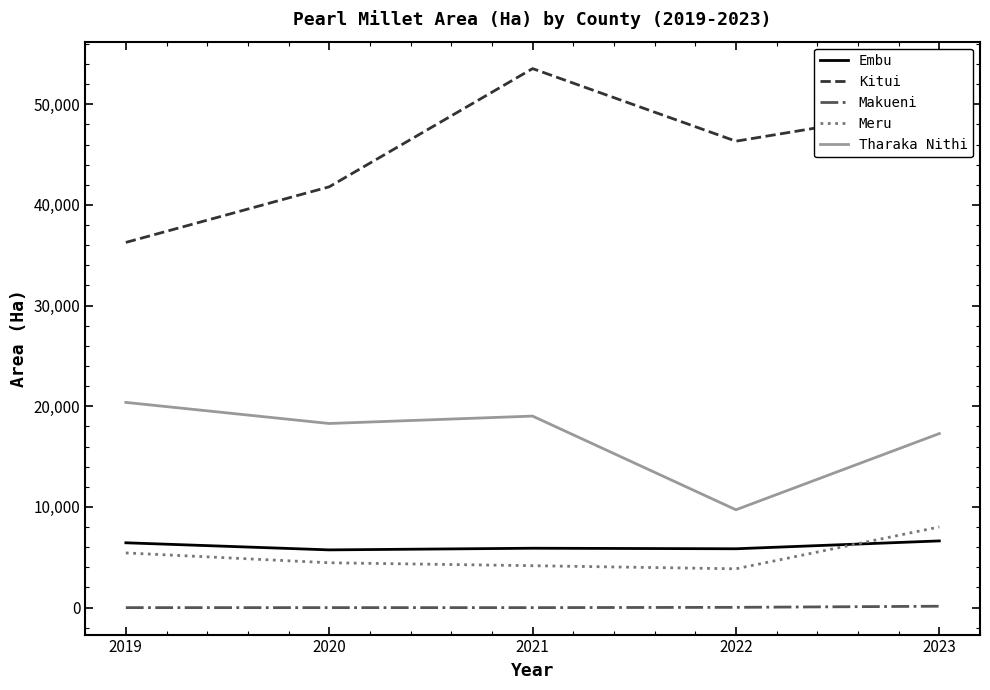

How many lines are shown in the chart?

5